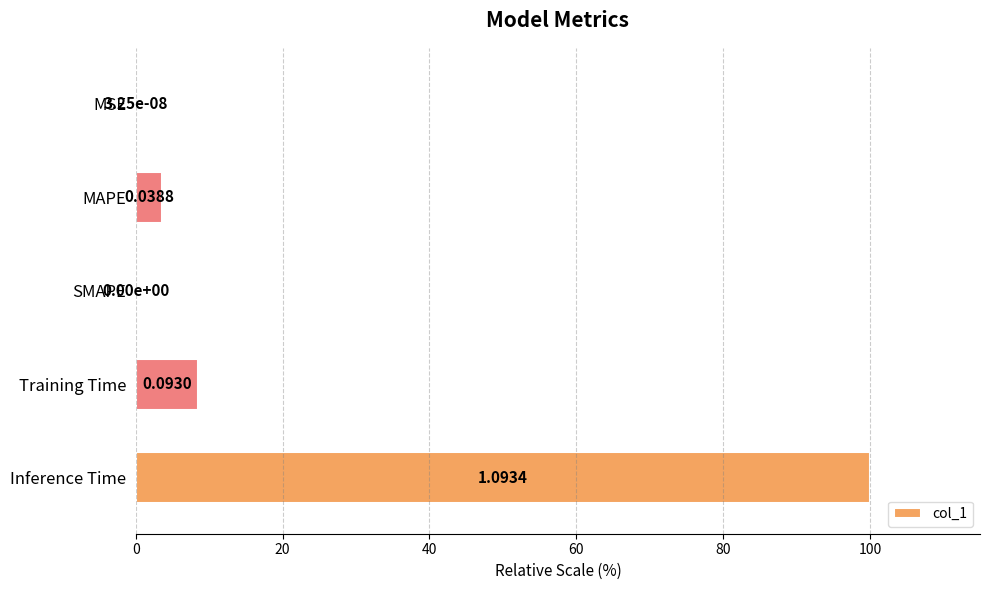

Between MAPE and MSE, which is larger?

MAPE